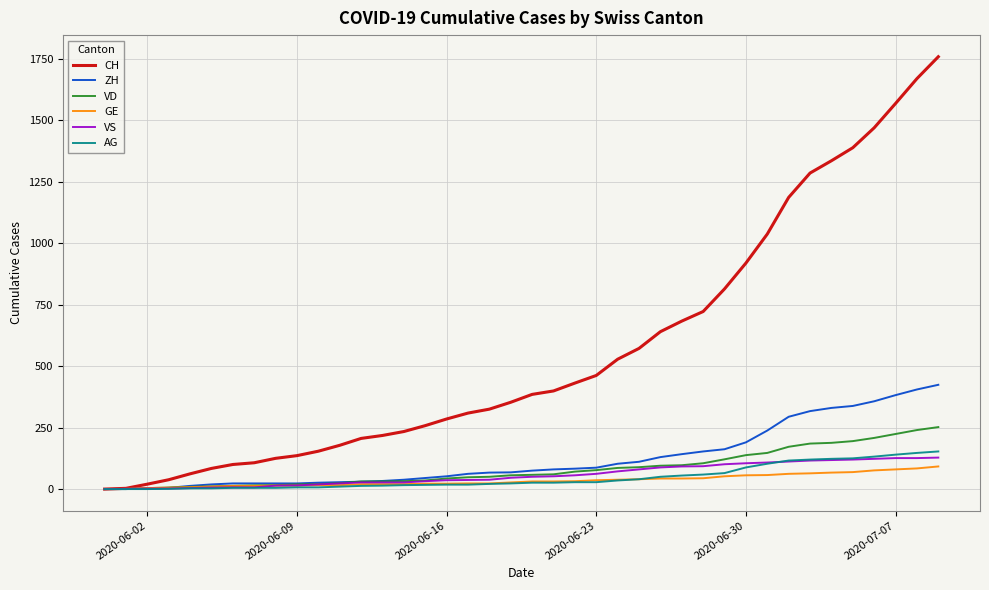

What is the highest value of the GE series?

92